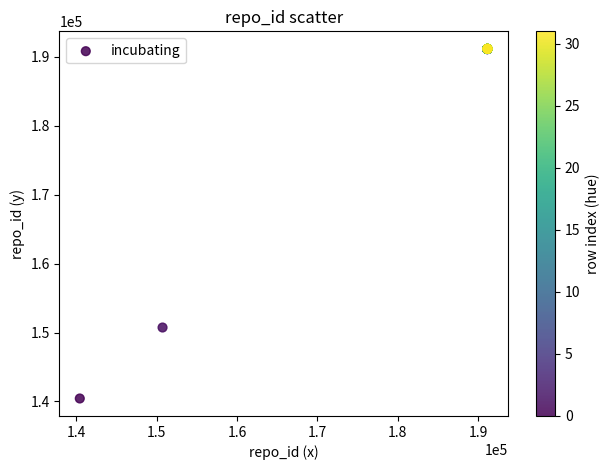

What Y value in the scatter plot is closest to 165800?

150726